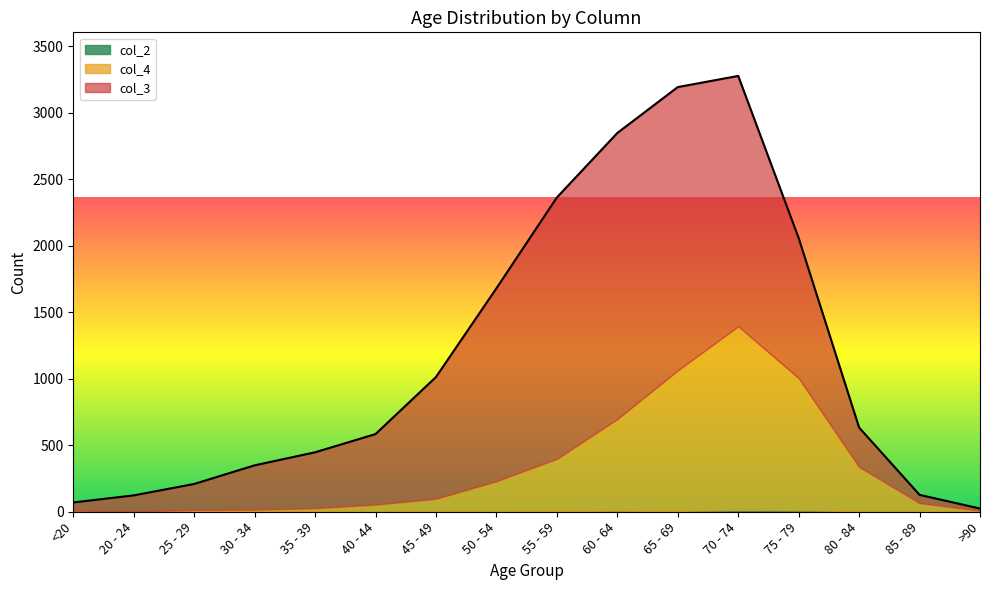

What is the difference between the second highest and minimum values in the col_3 series?

2115